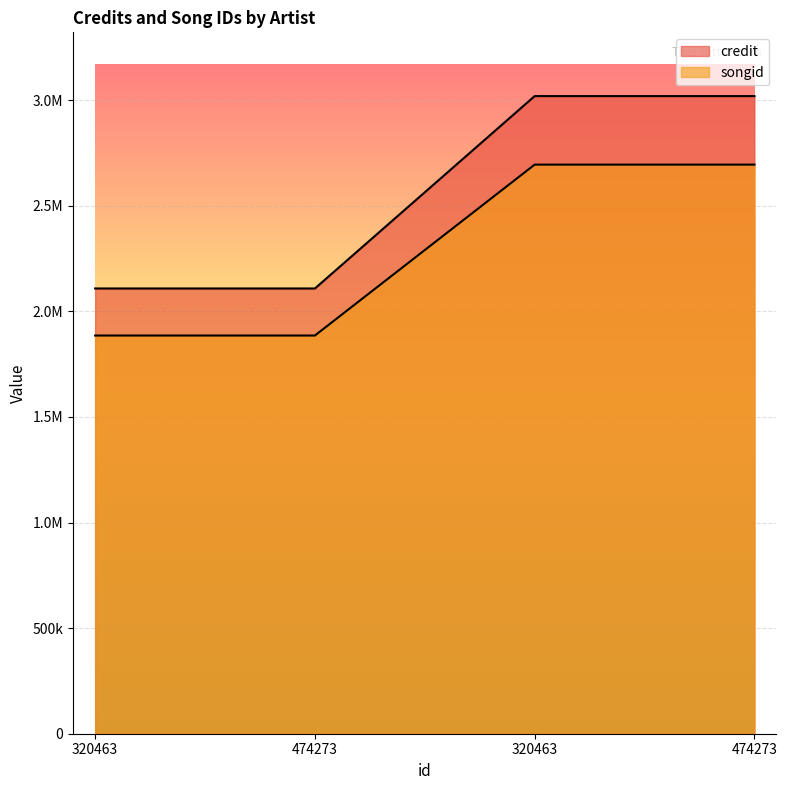

How many credit values are between 2107994 and 3018860?

4